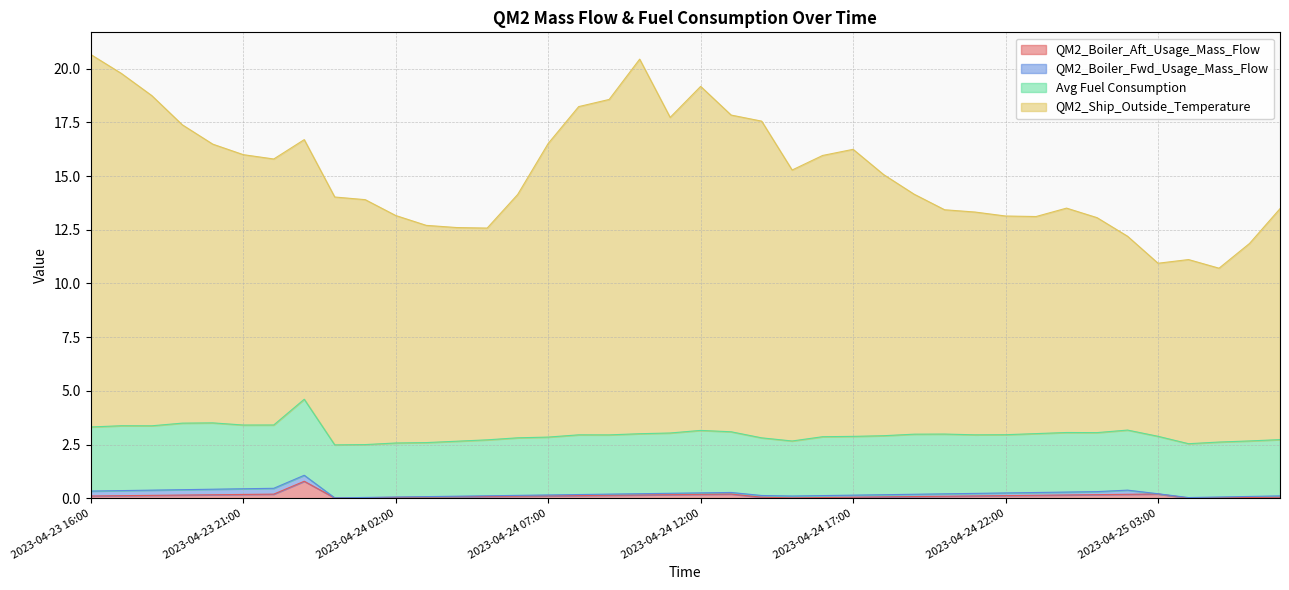

What is the difference between the maximum and minimum values in the QM2_Ship_Outside_Temperature series?

10.0